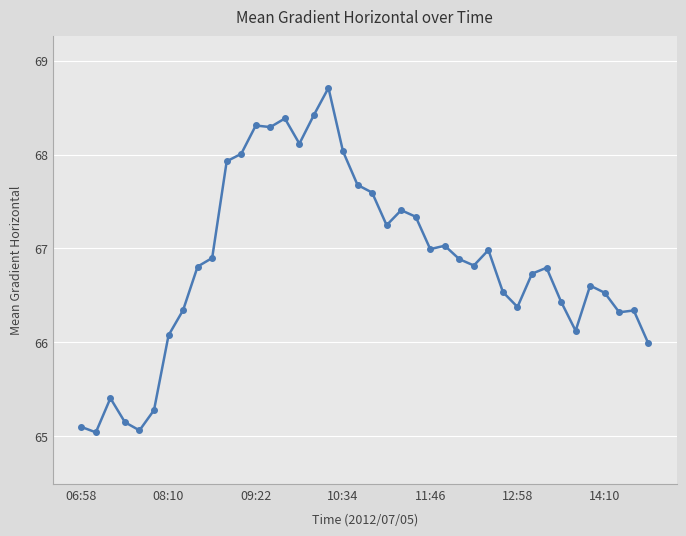

What is the difference between the maximum and minimum values?

3.7